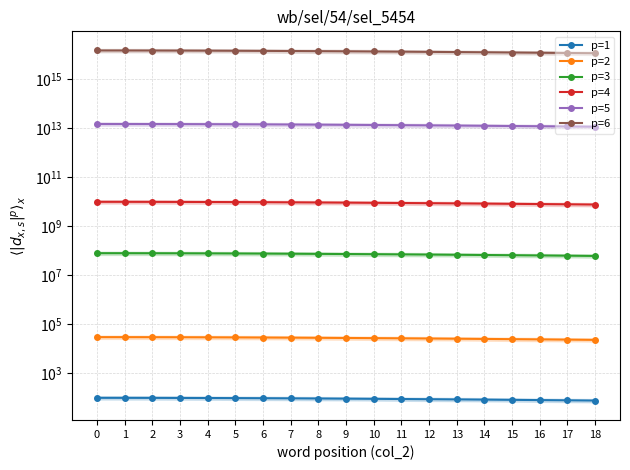

At which label is p=1 closest to 88?

12